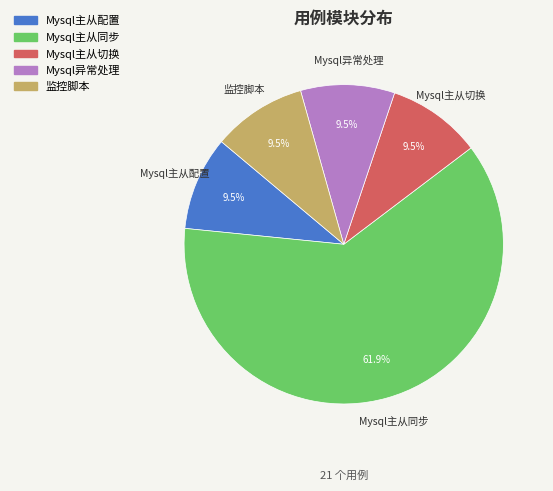

Is the sum of Mysql主从切换 and 监控脚本 greater than half?

No